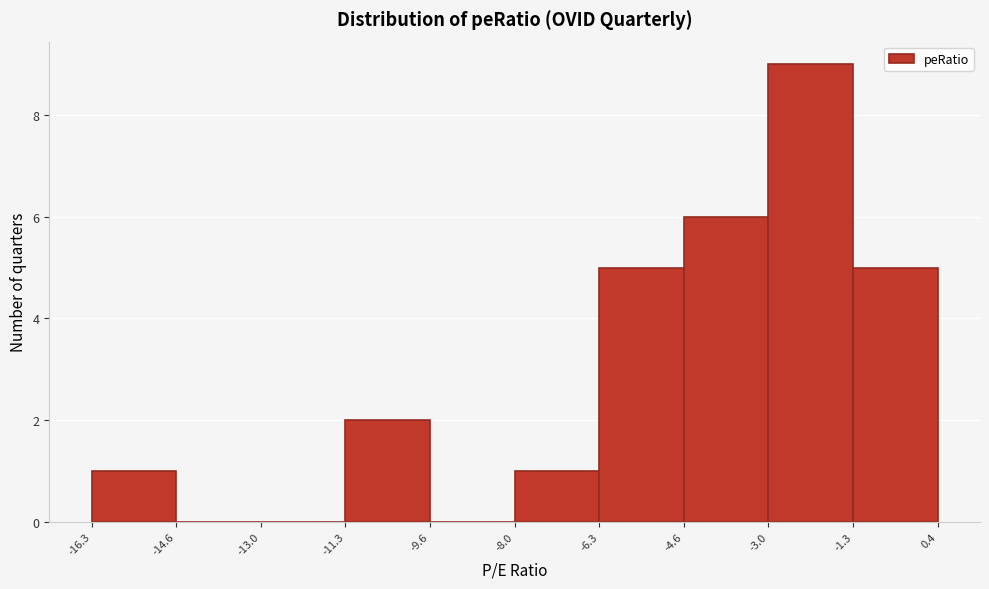

How tall is the bar that spans -1.3 to 0.4 on the x-axis? The values are not printed on the chart, so give them approximately, as read against the axis.

5